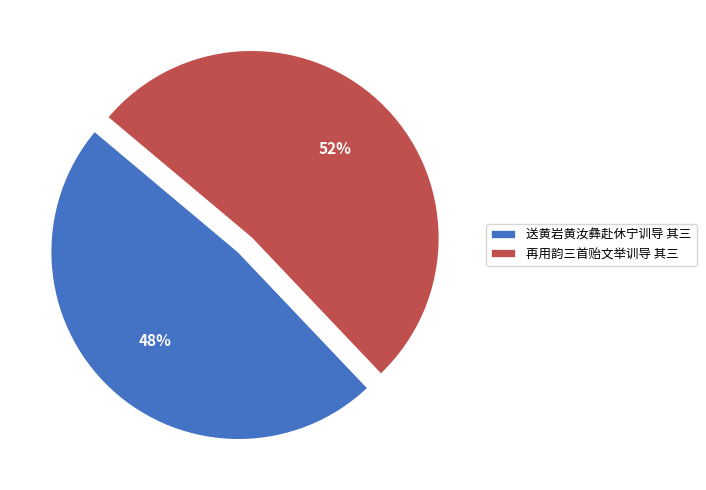

How many slices are in this pie chart?

2